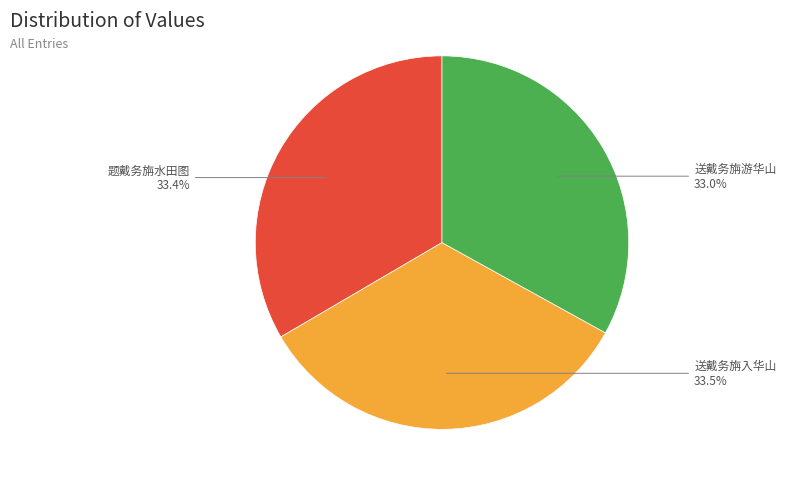

Is 送戴务旃入华山 the majority of the pie?

No